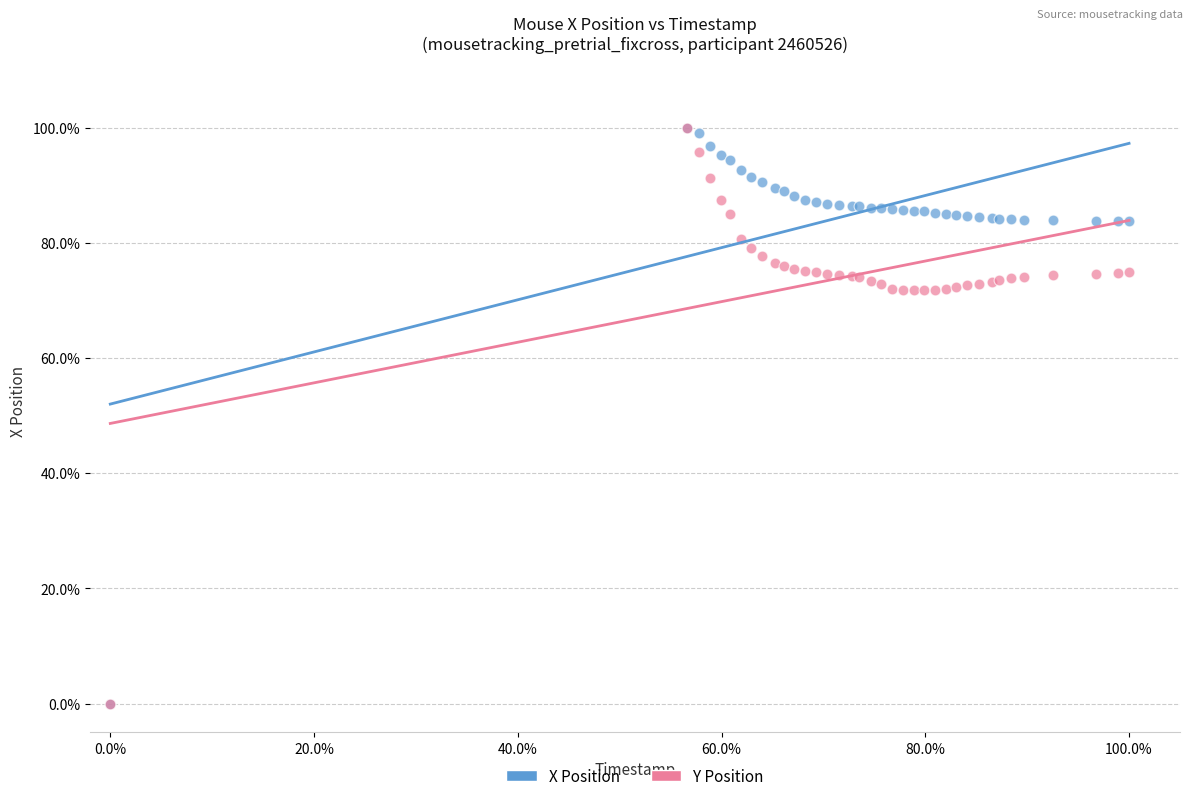

What are all the series names shown in the legend?

X Position, Y Position